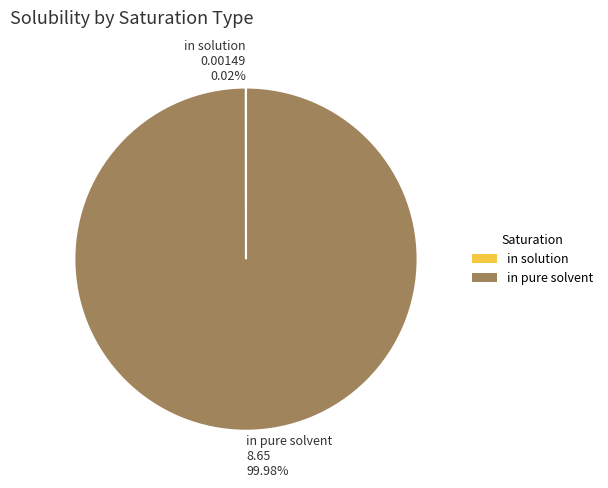

Which category has the biggest portion of the pie?

in pure solvent